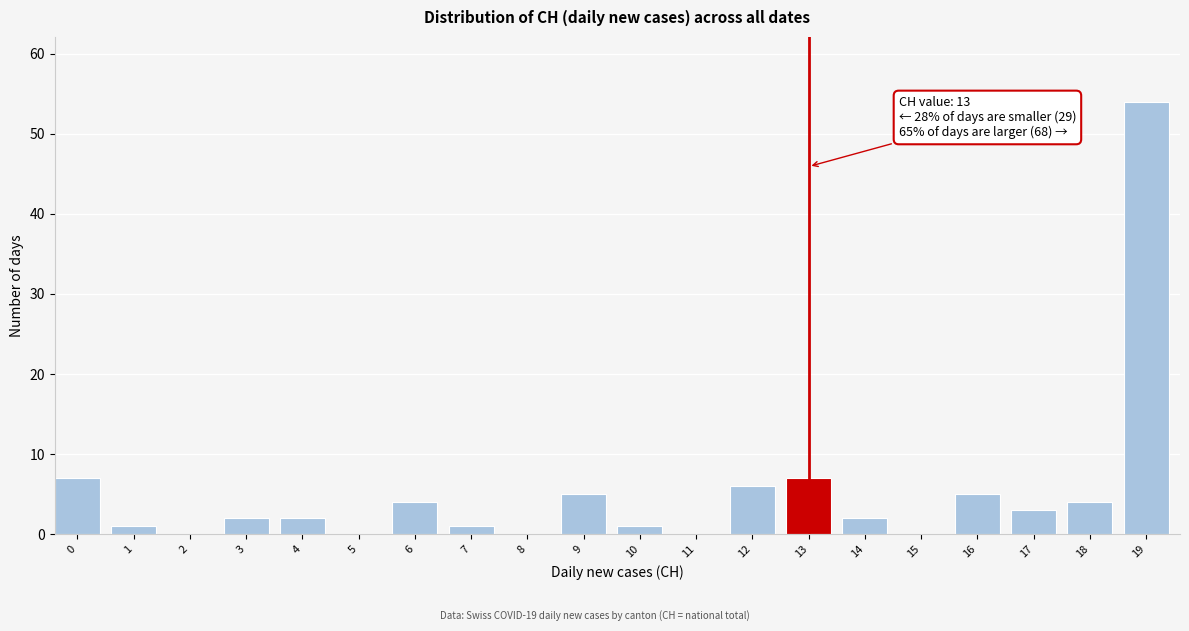

Reading left to right, what are all the values shown in this chart?

0=7	1=1	2=0	3=2	4=2	5=0	6=4	7=1	8=0	9=5	10=1	11=0	12=6	13=7	14=2	15=0	16=5	17=3	18=4	19=54